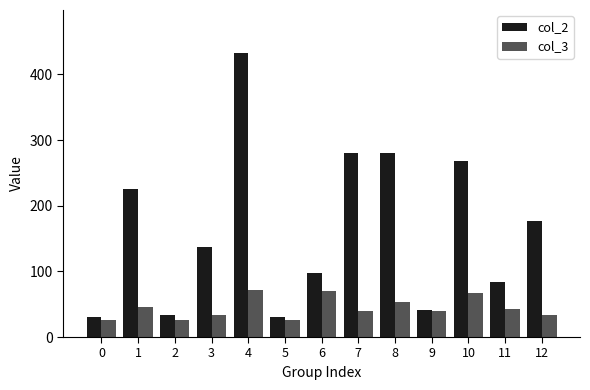

How many series are shown in this chart?

2